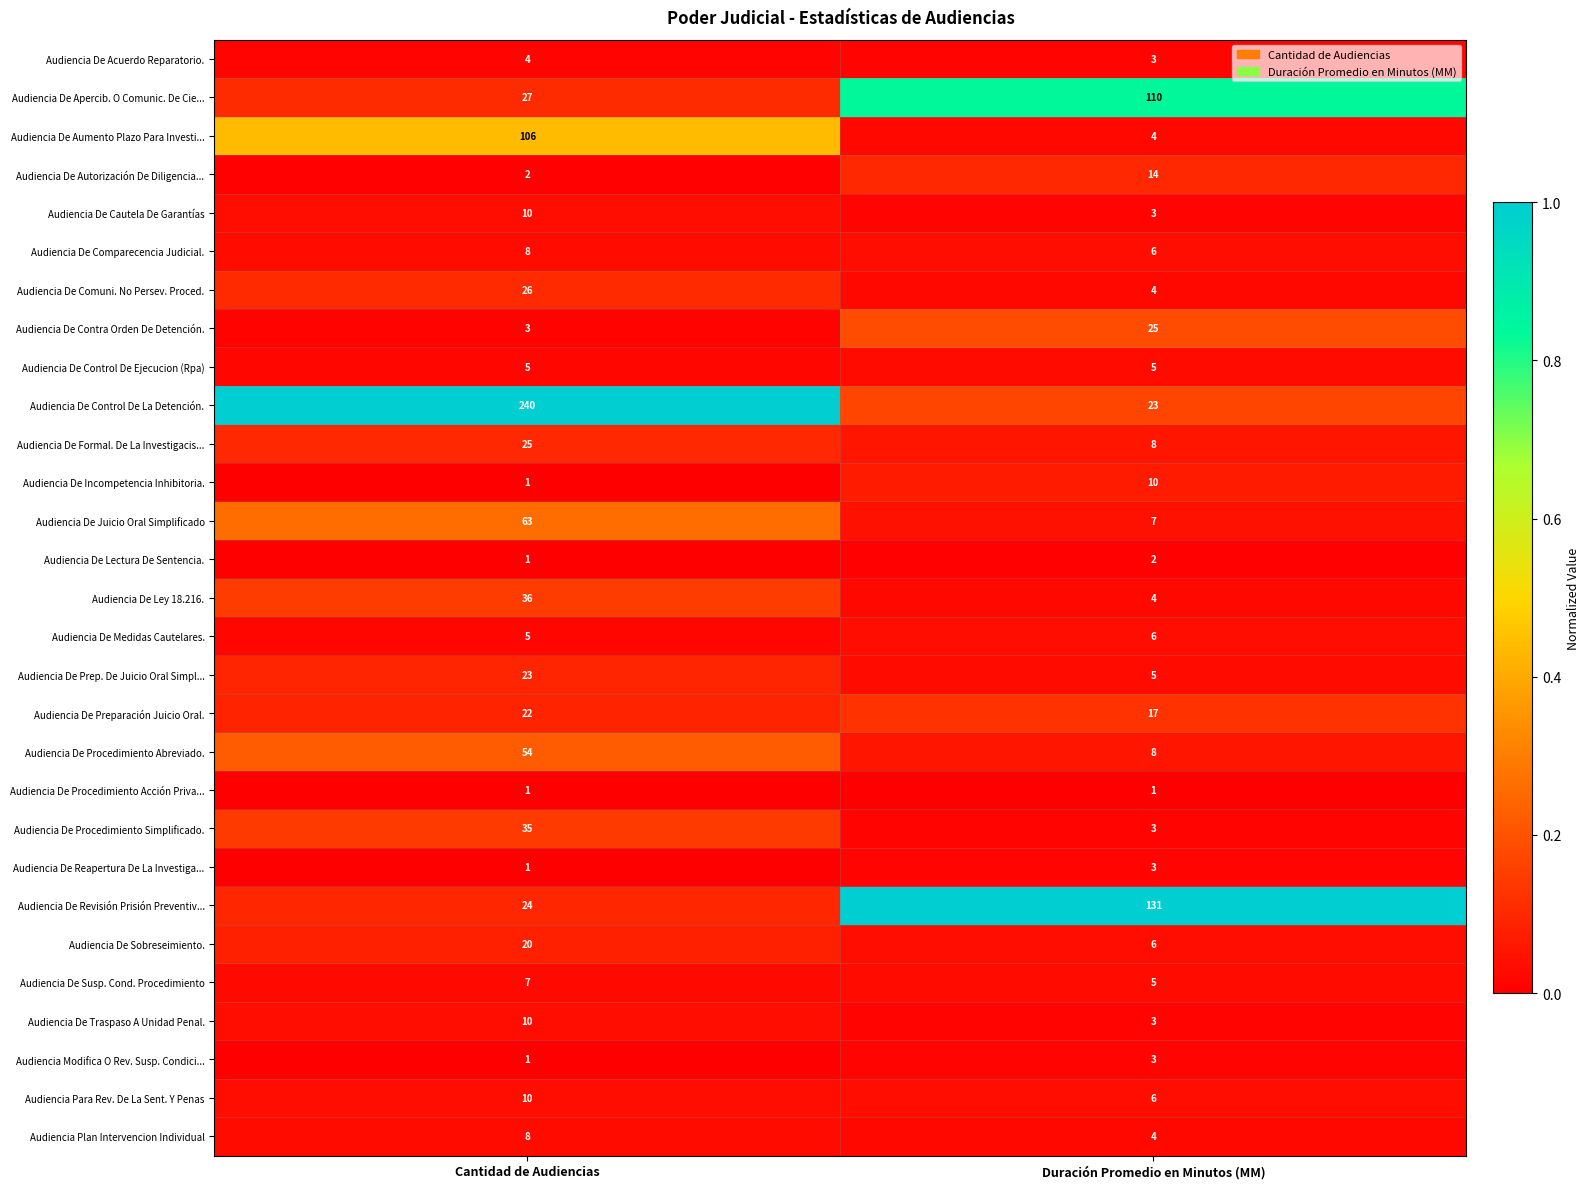

Is it true that Audiencia De Prep. De Juicio Oral Simpl... equals 5 at Duración Promedio en Minutos (MM)?

True